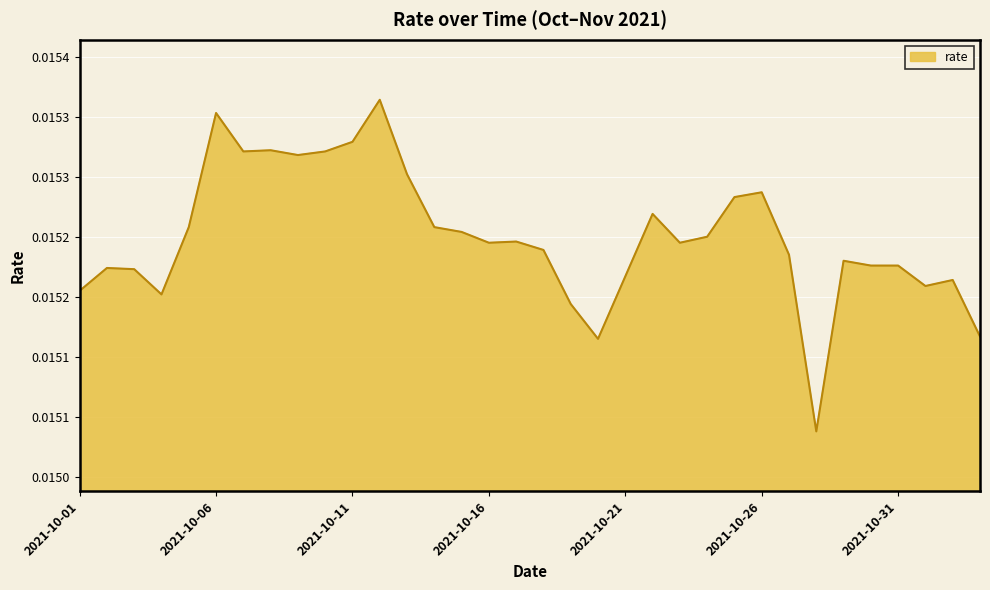

What is the label of the 34th point from the right?

2021-10-01